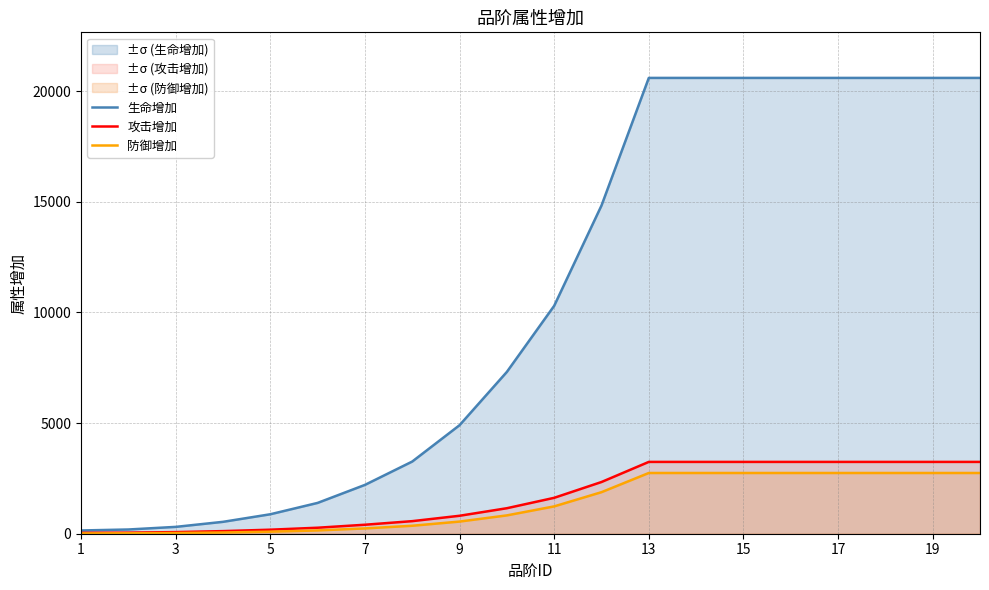

Reading right to left, what are all the values shown in this chart?

生命增加: 20594	20594	20594	20594	20594	20594	20594	20594	14828	10297	7311	4903	3261	2206	1392	879	537	309	191	147
攻击增加: 3245	3245	3245	3245	3245	3245	3245	3245	2336	1622	1152	811	568	406	271	182	118	73	49	41
防御增加: 2744	2744	2744	2744	2744	2744	2744	2744	1877	1235	828	549	360	240	149	92	55	31	19	14